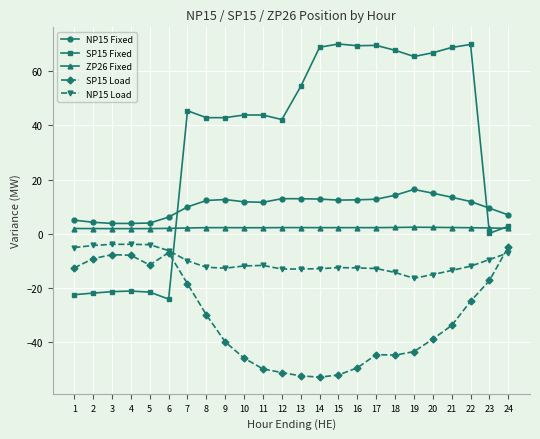

What is the sum of all SP15 Fixed values?

803.0